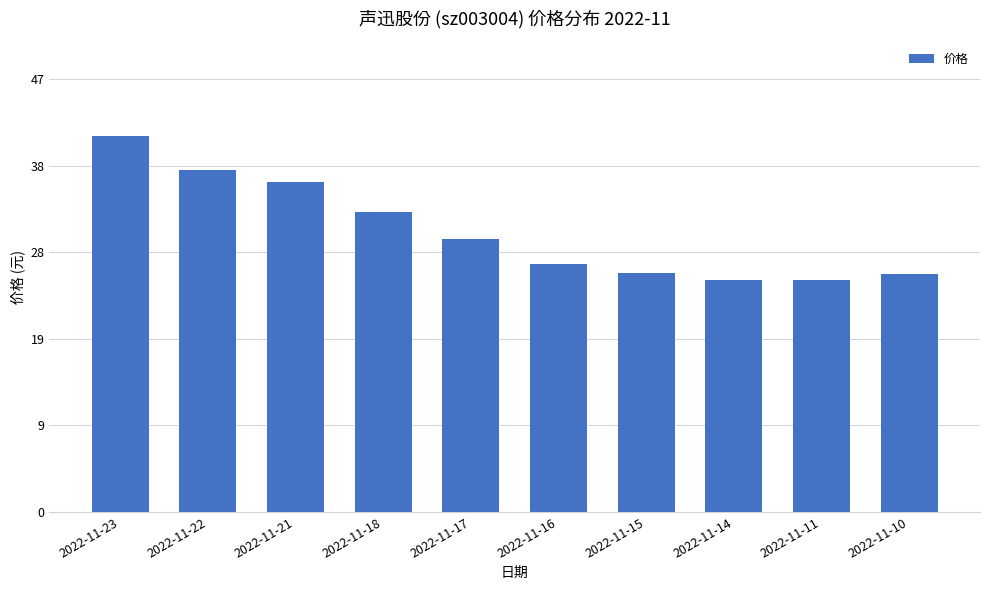

Approximately how many times larger is the value at 2022-11-17 compared to 2022-11-11?

1.2